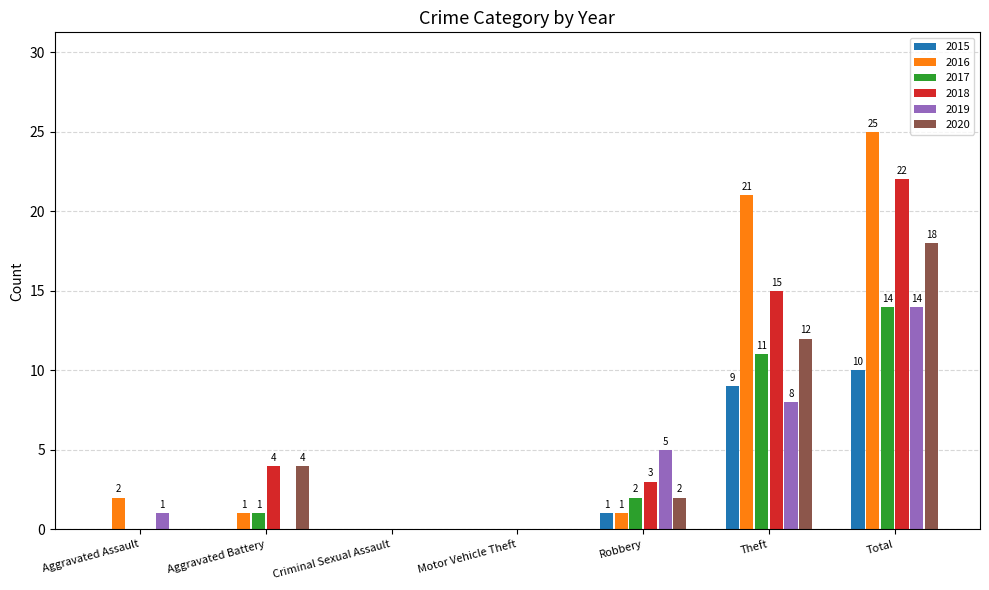

True or false: 2016 has a value of 21 at Theft.

True